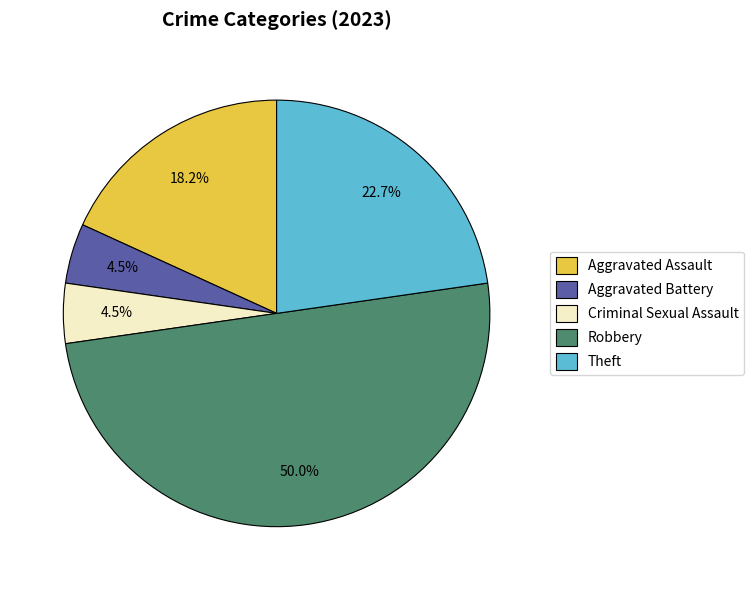

Which category has the biggest portion of the pie?

Robbery